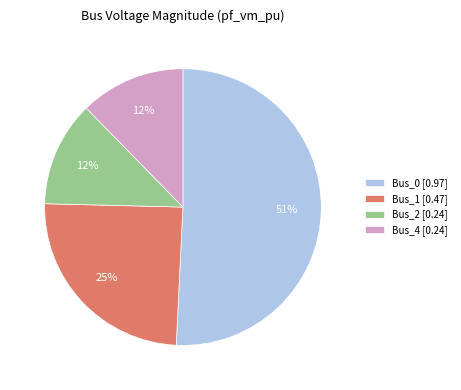

Do Bus_2 [0.24] and Bus_1 [0.47] together represent more than half of the pie?

No